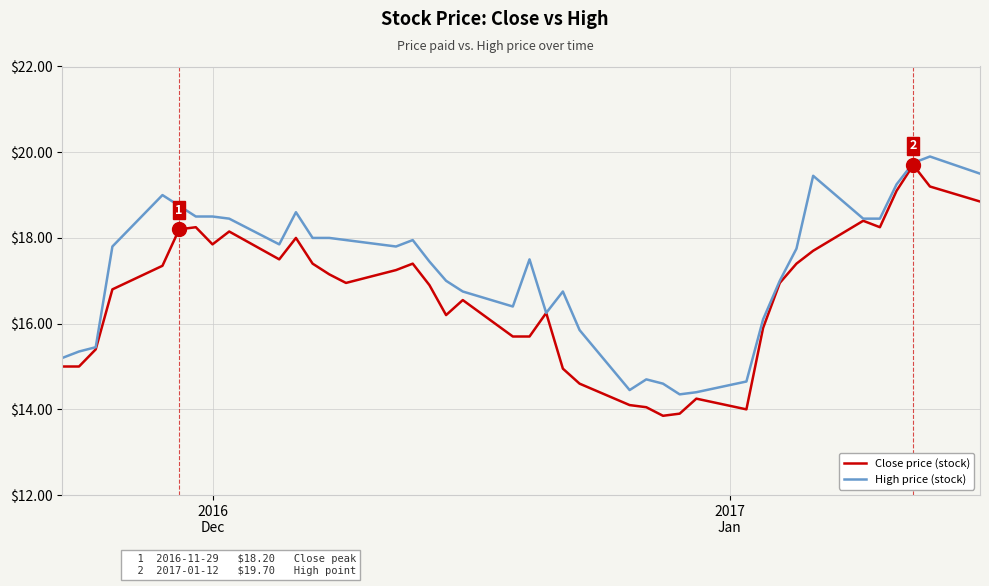

List the series in order of their overall mean, highest first.

High price (stock), Close price (stock)